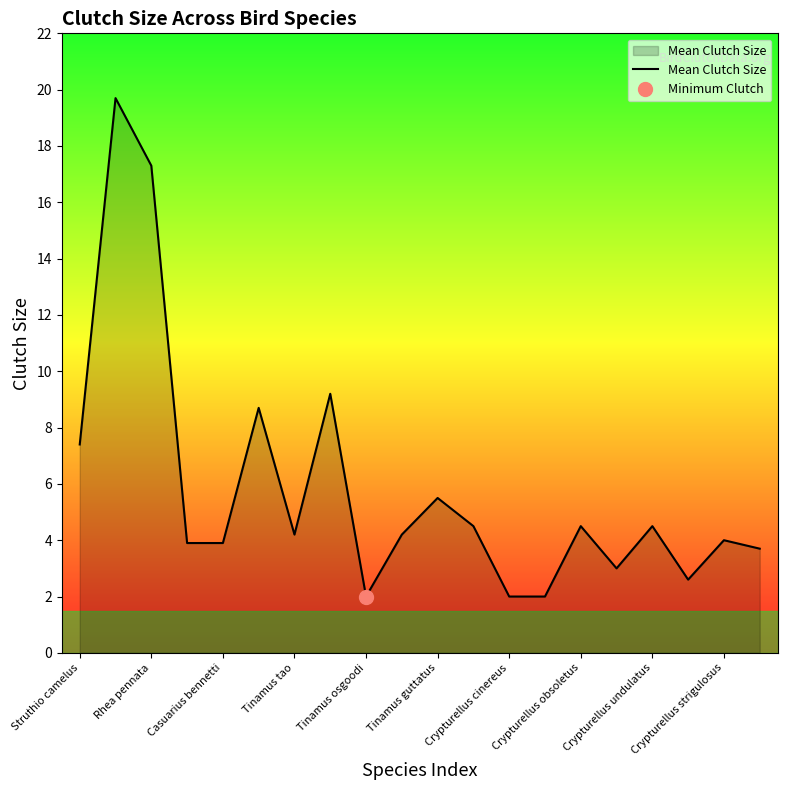

What is the minimum value for Mean Clutch Size?

2.0